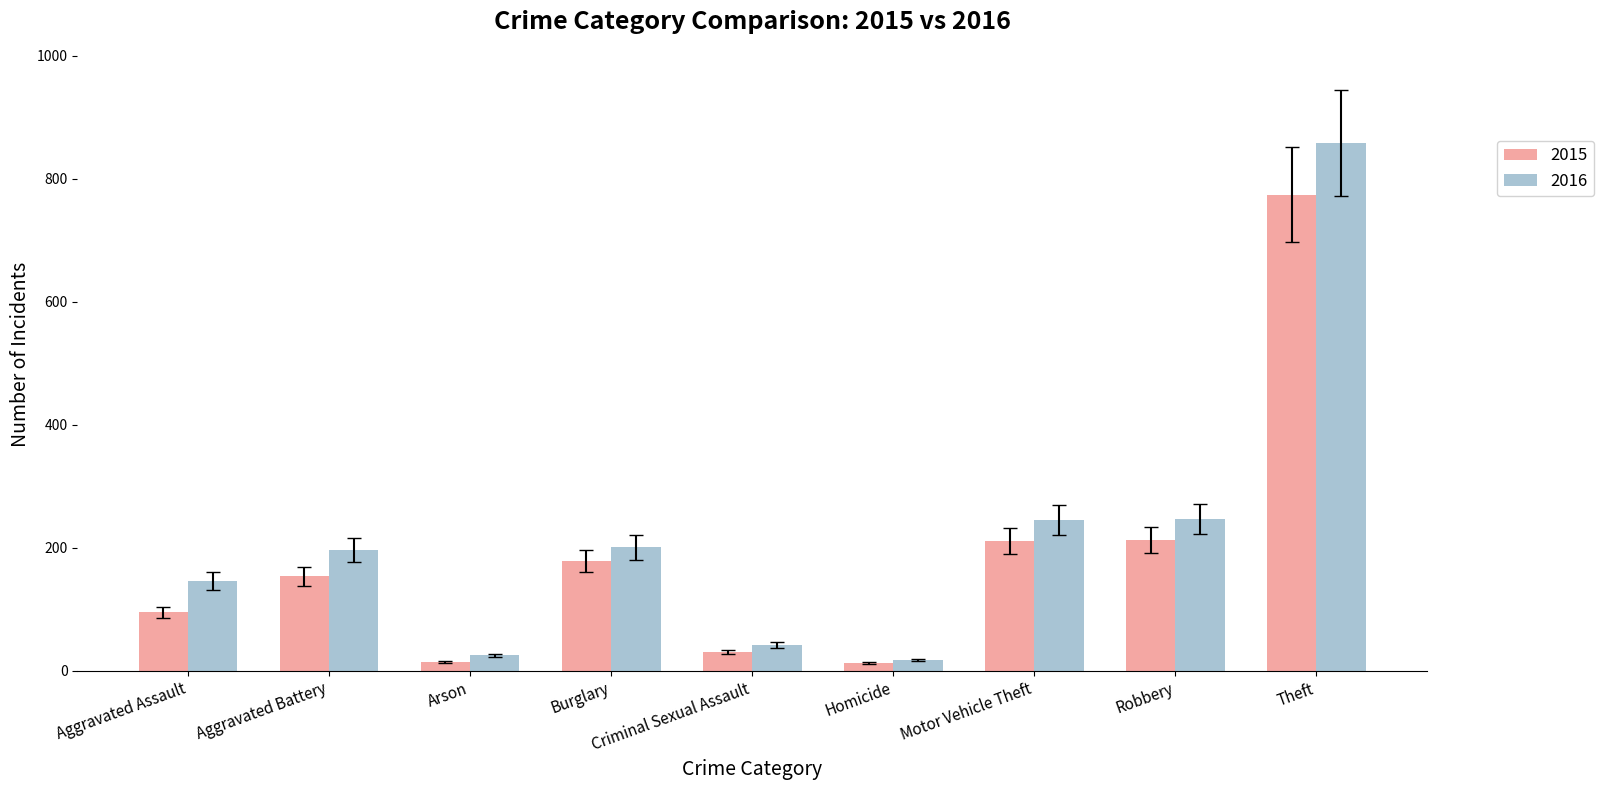

How many series are shown in this chart?

2